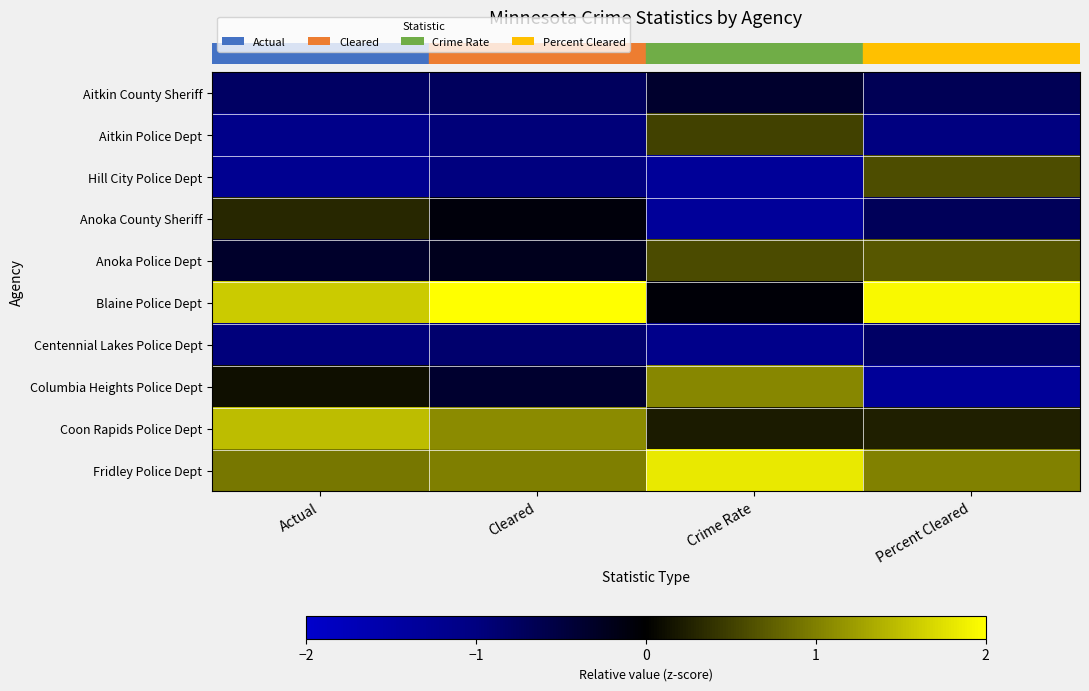

Reading left to right, list all the values displayed in this chart.

row_0: Actual=-0.8	Cleared=-0.7	Crime Rate=-0.4	Percent Cleared=-0.7
row_1: Actual=-1.1	Cleared=-0.9	Crime Rate=0.5	Percent Cleared=-1.0
row_2: Actual=-1.2	Cleared=-1.0	Crime Rate=-1.3	Percent Cleared=0.6
row_3: Actual=0.3	Cleared=-0.1	Crime Rate=-1.3	Percent Cleared=-0.7
row_4: Actual=-0.3	Cleared=-0.2	Crime Rate=0.6	Percent Cleared=0.7
row_5: Actual=1.6	Cleared=2.1	Crime Rate=-0.1	Percent Cleared=2.0
row_6: Actual=-1.0	Cleared=-0.9	Crime Rate=-1.1	Percent Cleared=-0.8
row_7: Actual=0.1	Cleared=-0.4	Crime Rate=1.1	Percent Cleared=-1.3
row_8: Actual=1.5	Cleared=1.1	Crime Rate=0.2	Percent Cleared=0.2
row_9: Actual=0.9	Cleared=1.0	Crime Rate=1.8	Percent Cleared=1.0